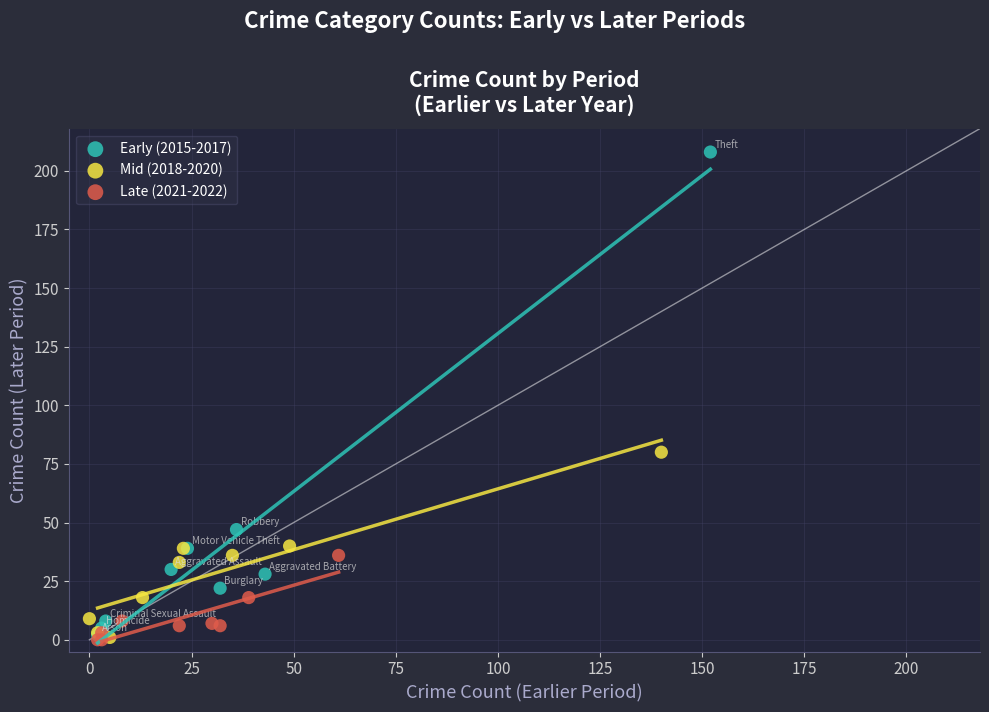

Which series contains the highest Y value?

Early (2015-2017)